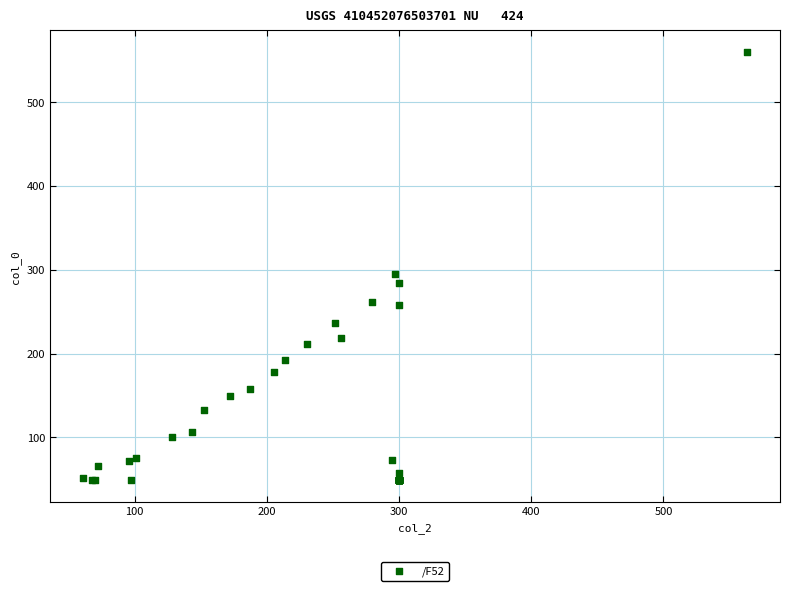

What Y value in the scatter plot is closest to 304?

294.8